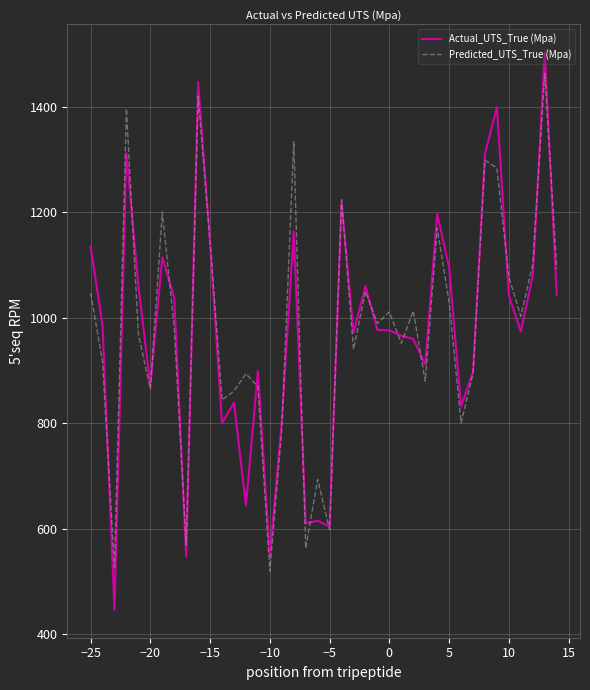

What are all the series names shown in the legend?

Actual_UTS_True (Mpa), Predicted_UTS_True (Mpa)